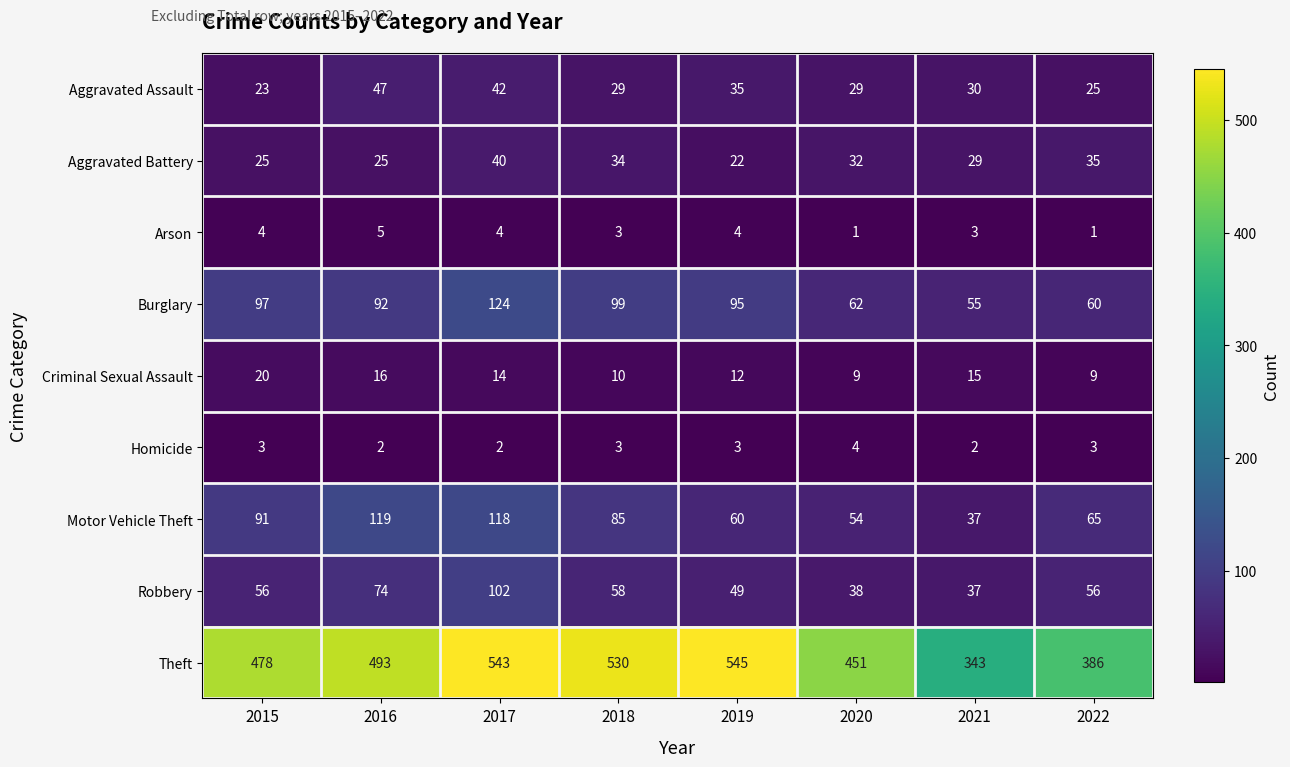

Rank the series at 2019 from highest to lowest value.

Theft, Burglary, Motor Vehicle Theft, Robbery, Aggravated Assault, Aggravated Battery, Criminal Sexual Assault, Arson, Homicide